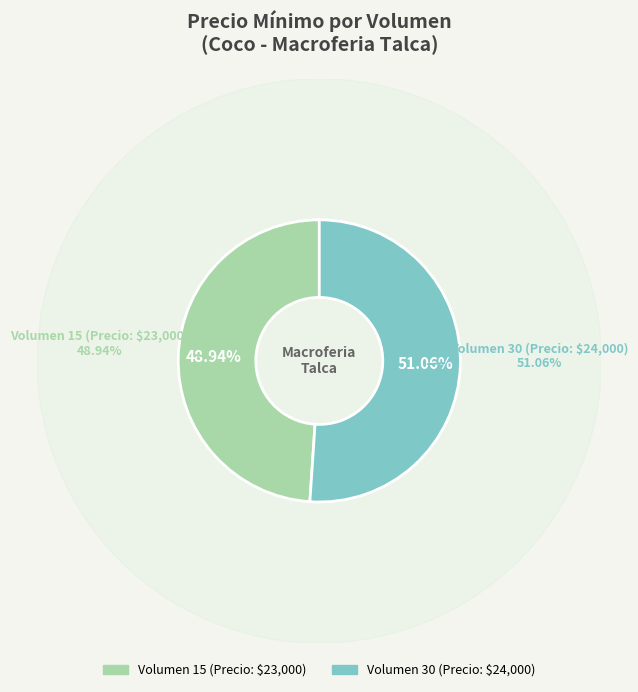

The 30 slice represents 51% of the pie. True or false?

True